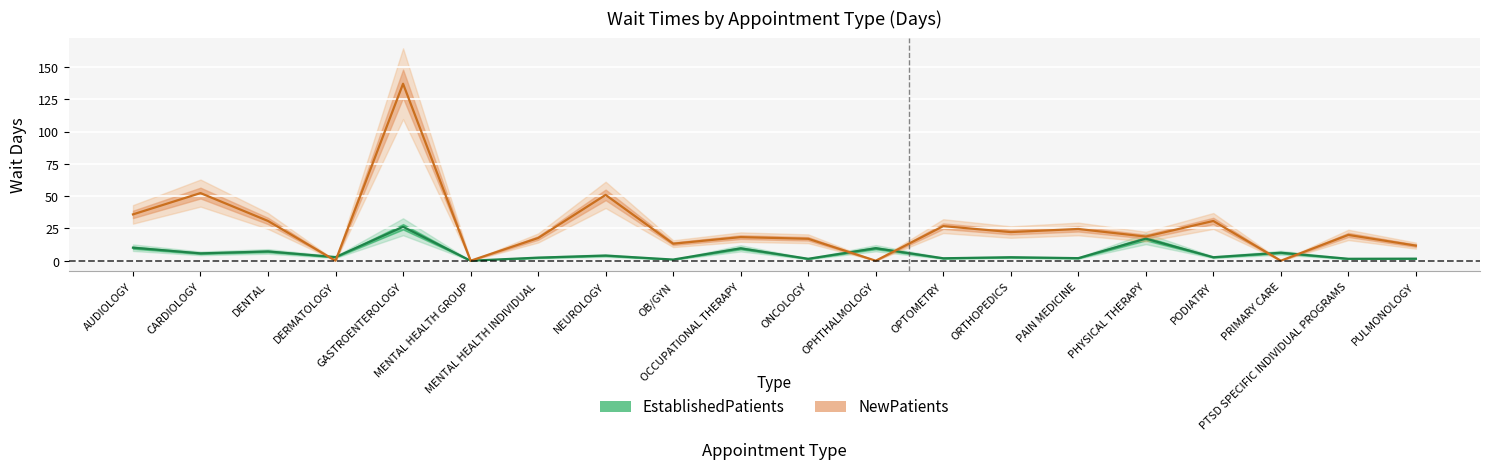

How many times do NewPatients and EstablishedPatients cross each other?

6